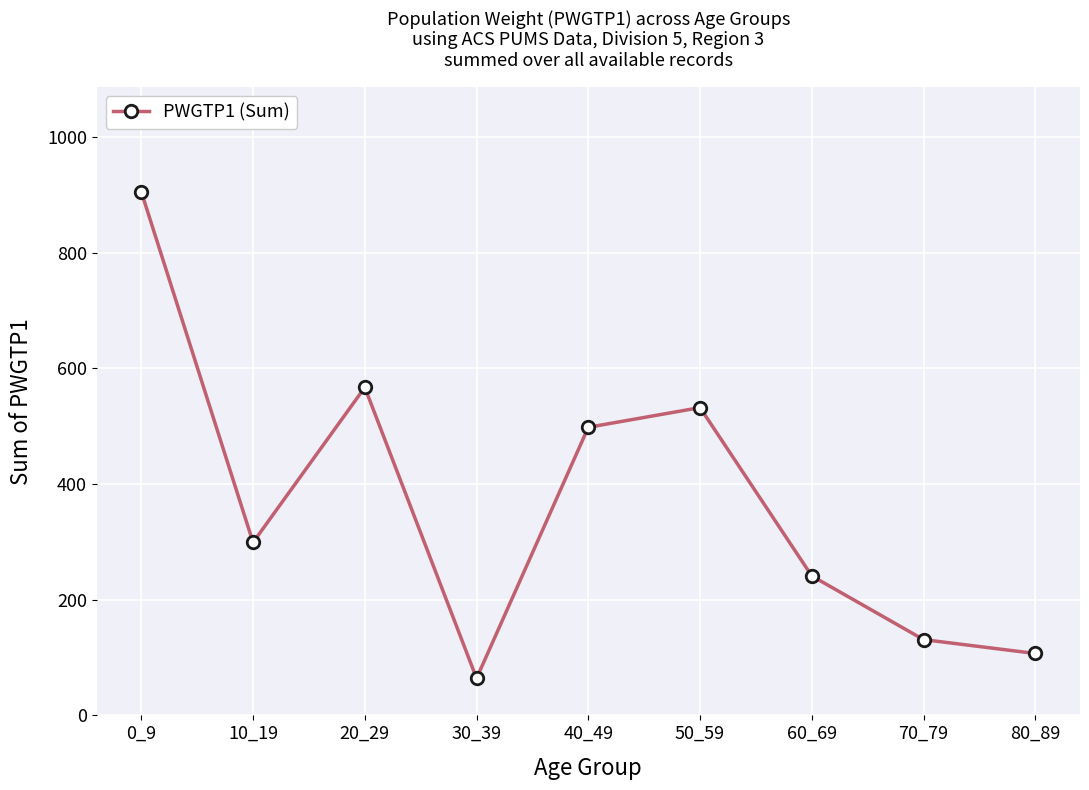

How many lines are shown in the chart?

1